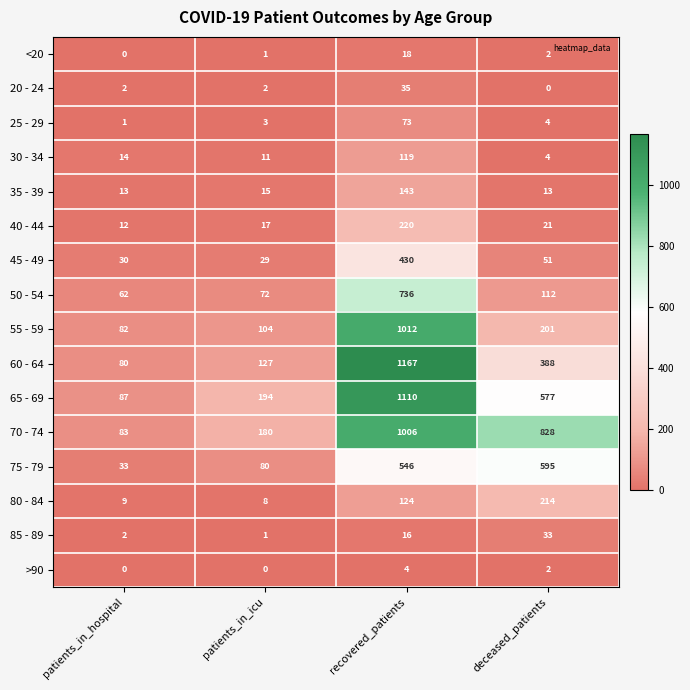

What is the greatest value displayed?

1167